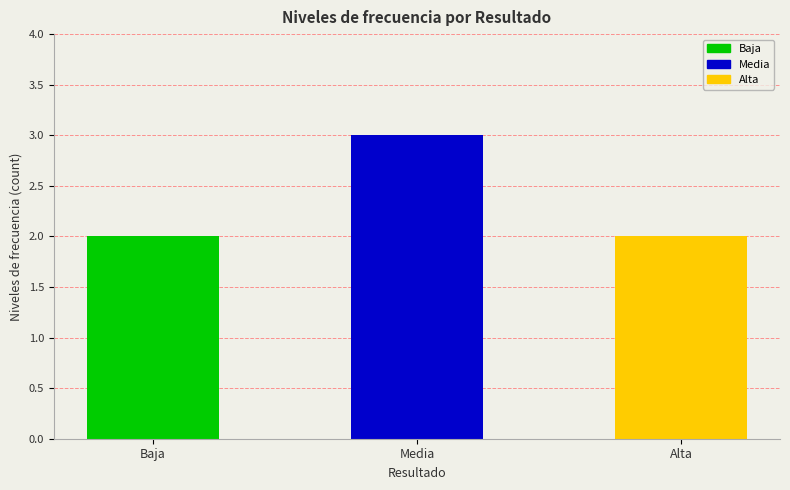

Are the bars horizontal?

No